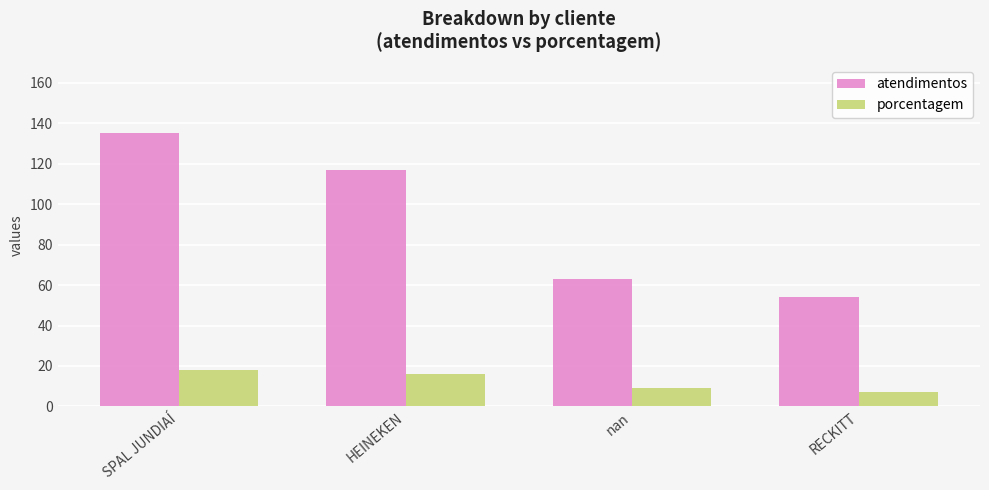

At which label is atendimentos closest to 94?

HEINEKEN